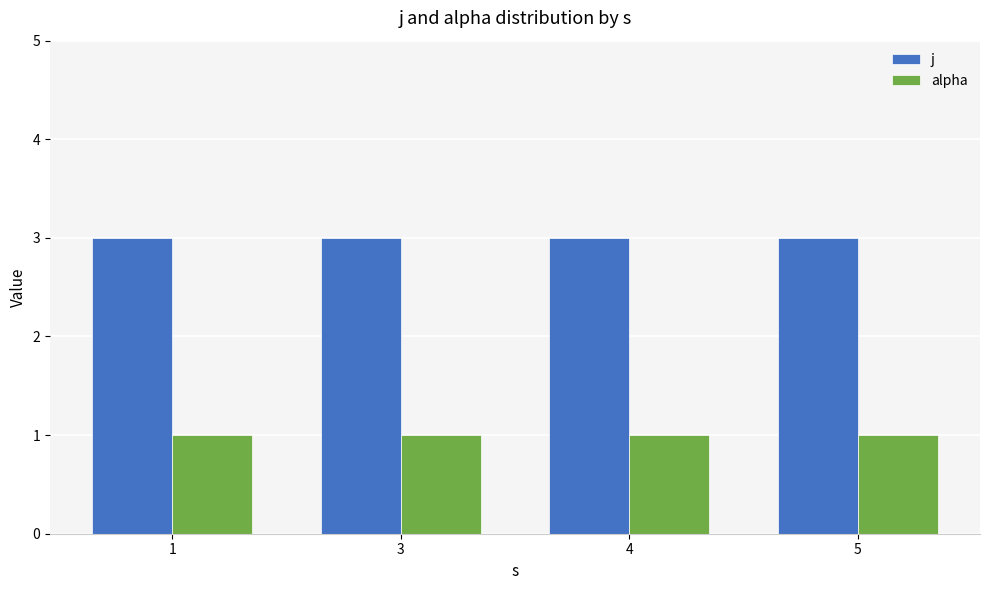

Are the bars horizontal?

No